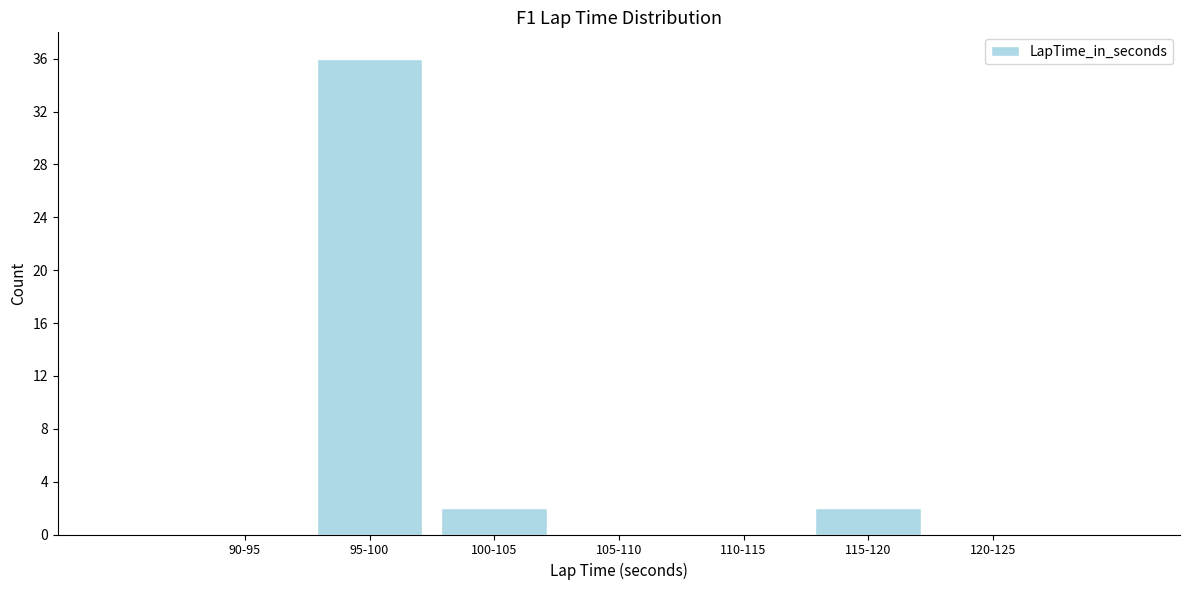

Reading left to right, extract all data points from this chart.

90-95=0	95-100=36	100-105=2	105-110=0	110-115=0	115-120=2	120-125=0